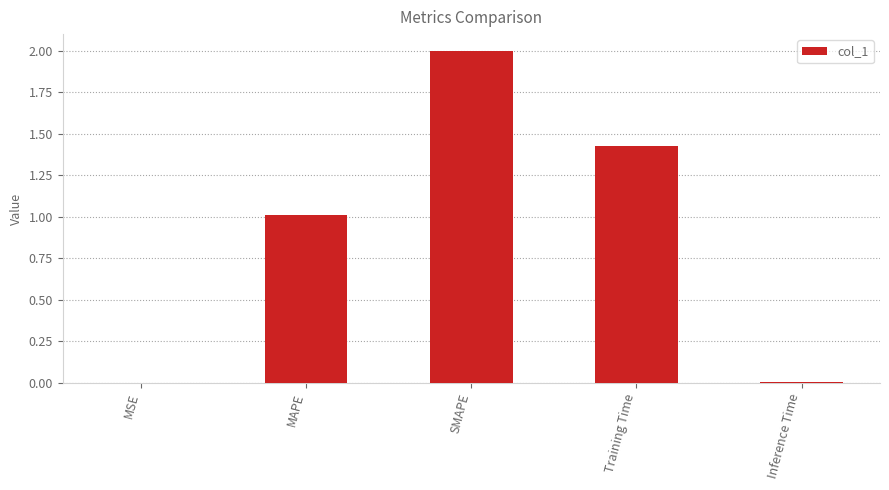

What value does the data have at SMAPE?

2.0